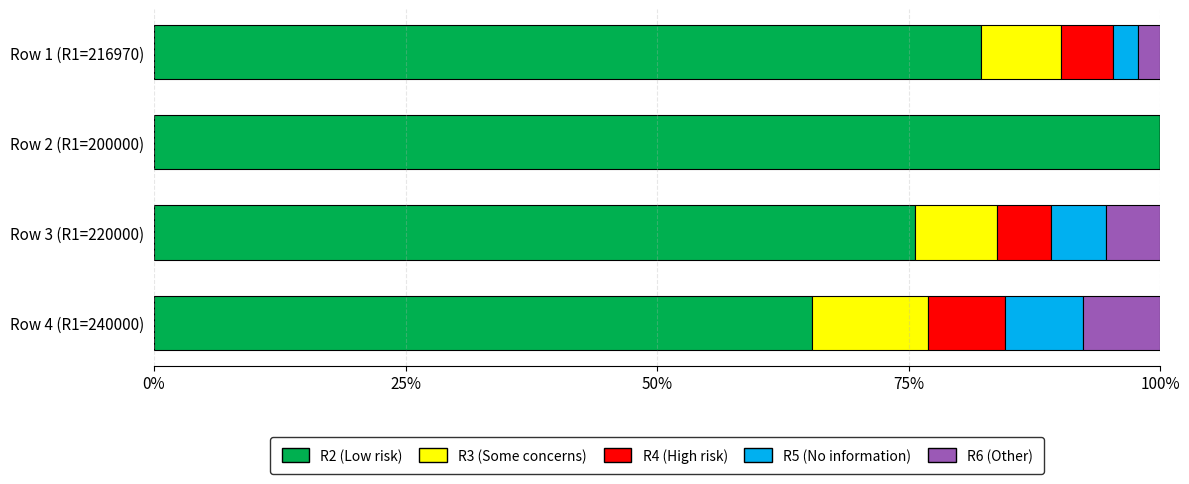

Is it true that R2 (Low risk) equals 32.5 at Row 4 (R1=240000)?

False